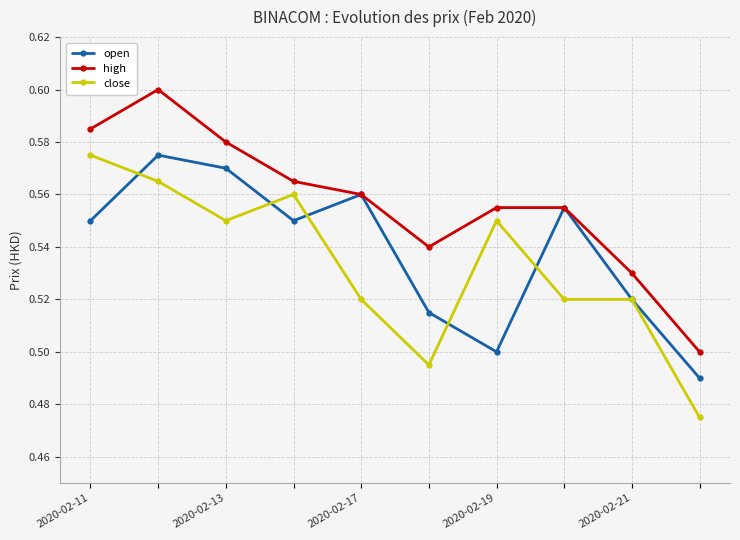

Which series has the largest total across all categories?

high